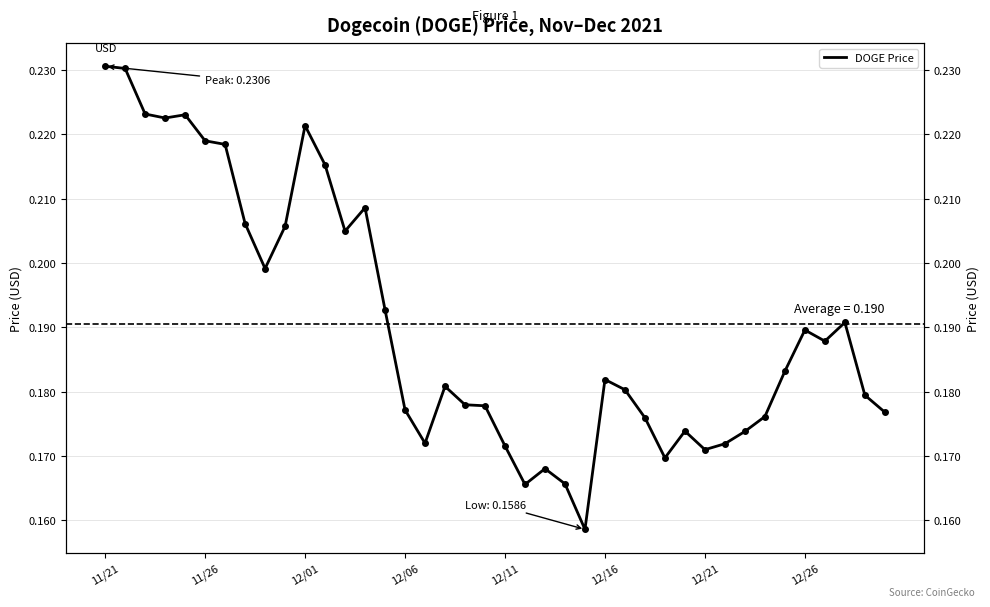

Reading right to left, extract all data points from this chart.

0.2	0.2	0.2	0.2	0.2	0.2	0.2	0.2	0.2	0.2	0.2	0.2	0.2	0.2	0.2	0.2	0.2	0.2	0.2	0.2	0.2	0.2	0.2	0.2	0.2	0.2	0.2	0.2	0.2	0.2	0.2	0.2	0.2	0.2	0.2	0.2	0.2	0.2	0.2	0.2